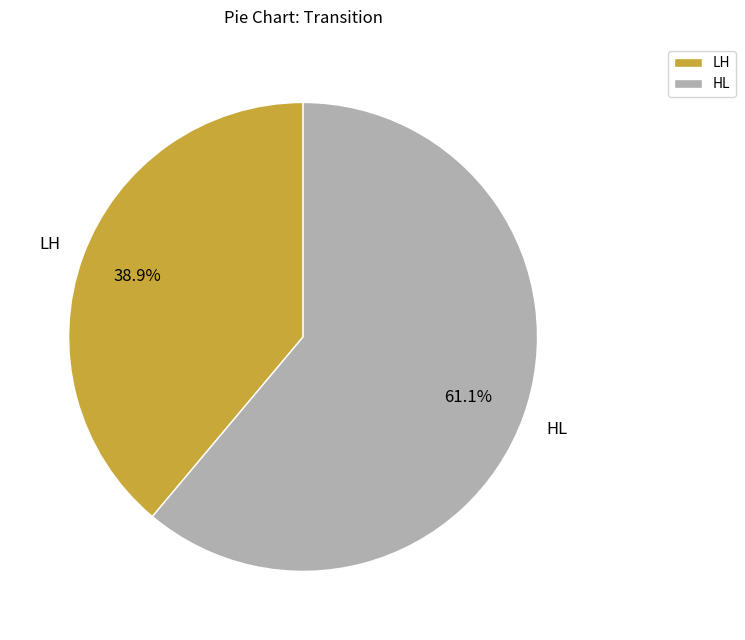

What percentage is the HL slice, to the nearest percent?

61%